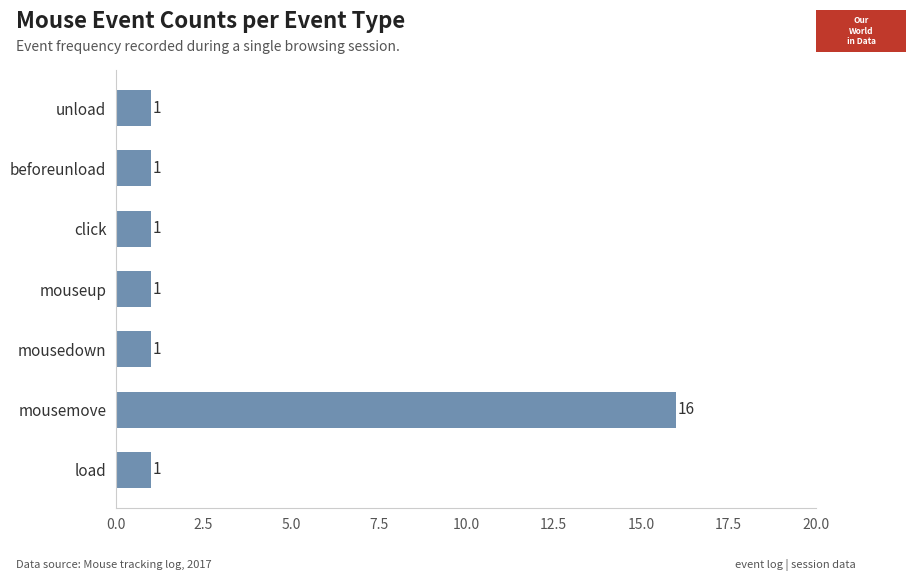

True or false: the data shows 1 at mouseup.

True